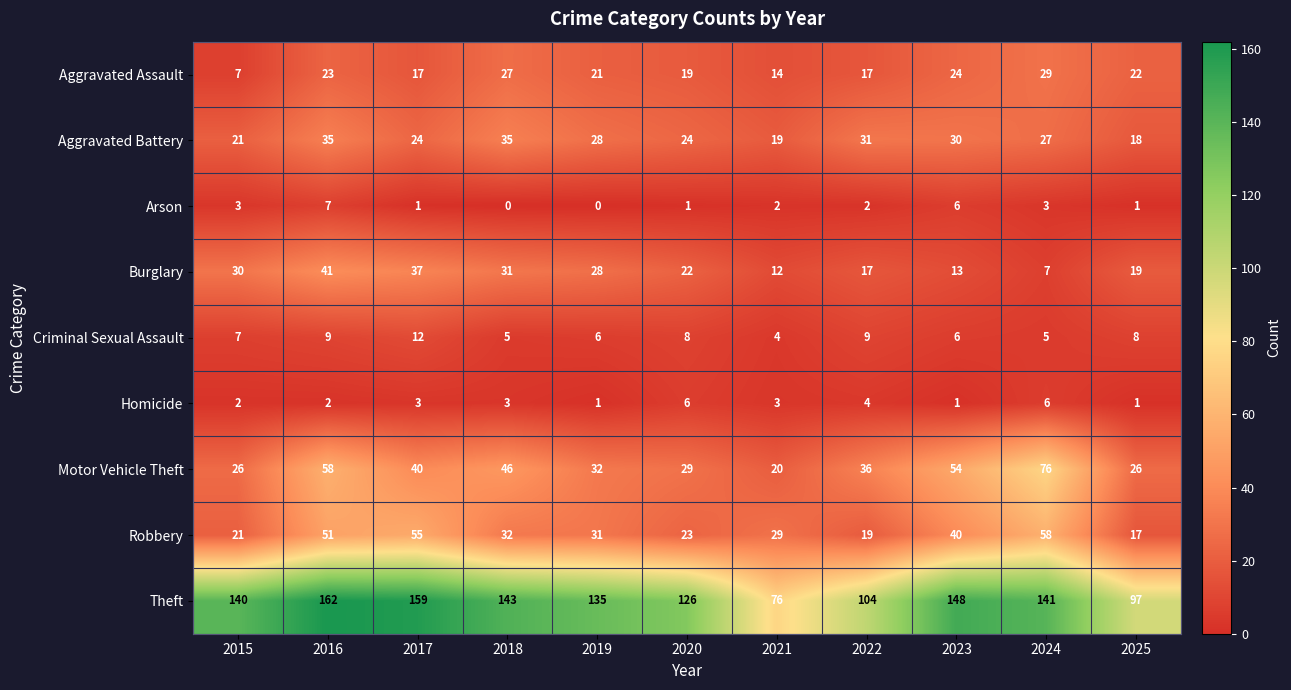

What is the difference between the highest and lowest values at 2015?

138